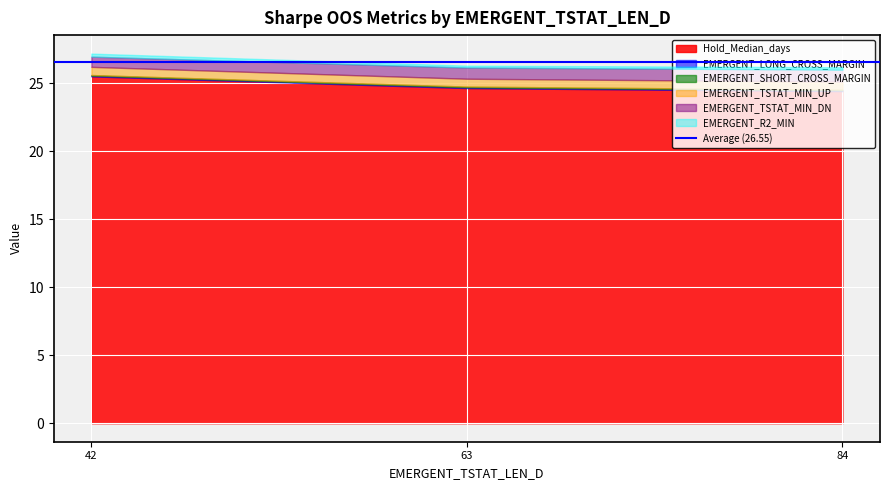

Is the value of EMERGENT_SHORT_CROSS_MARGIN at 42 greater than the value of EMERGENT_R2_MIN at 84?

No